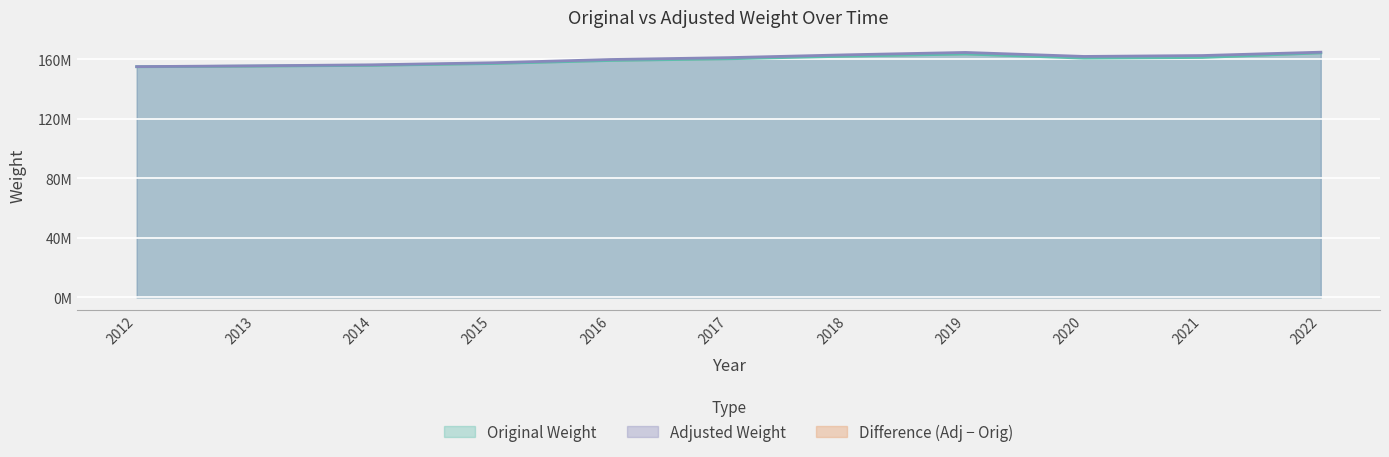

True or false: Original Weight and Adjusted Weight cross at least once.

False